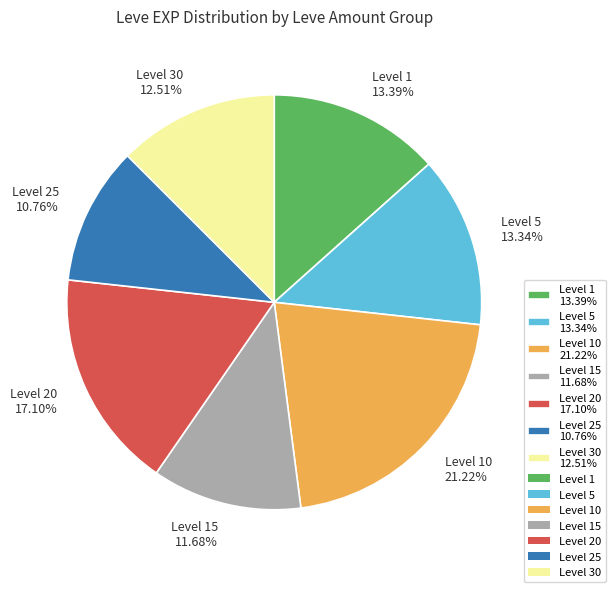

Approximately how many times larger is the value at Level 15 11.68% compared to Level 5 13.34%?

0.9